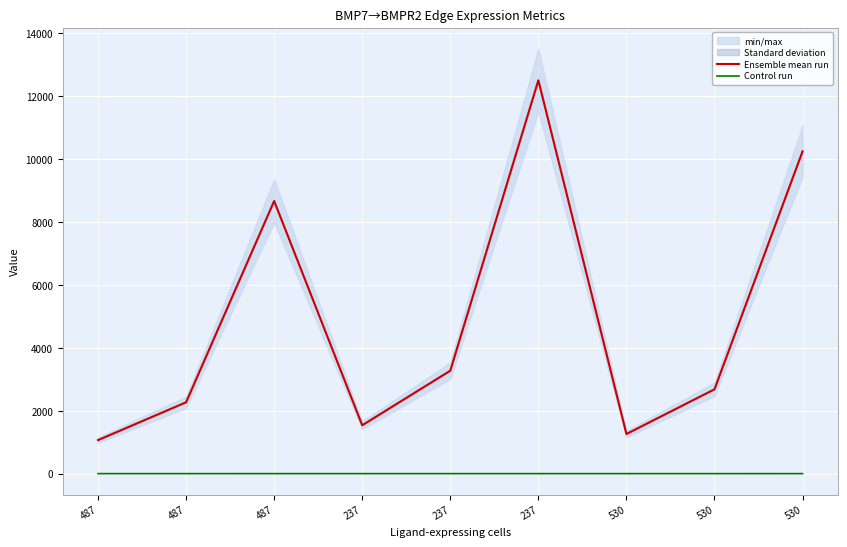

At 487, list the series in order from smallest to largest.

Control run, Ensemble mean run